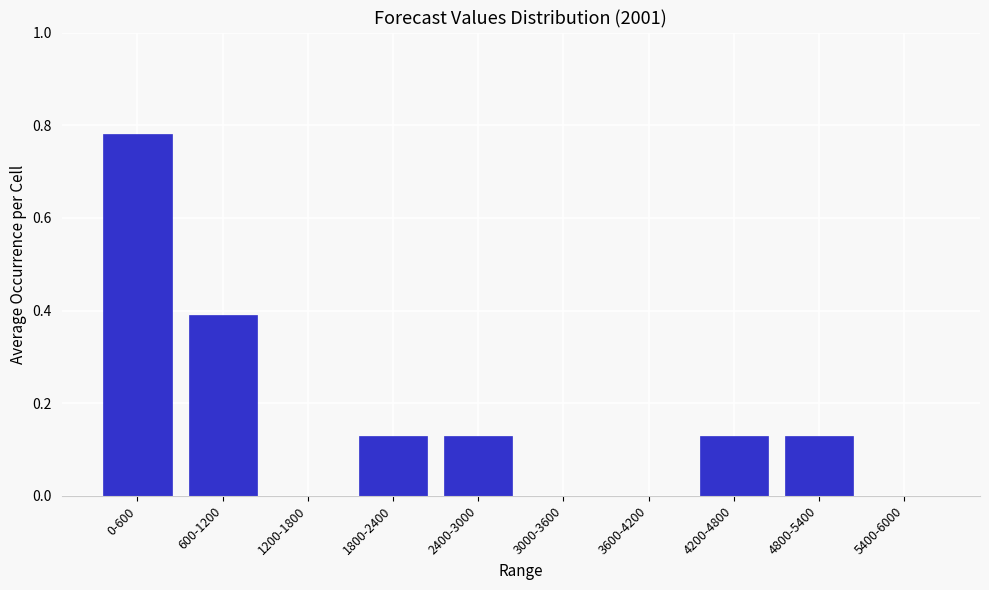

Which label corresponds to the largest value in the chart?

0-600